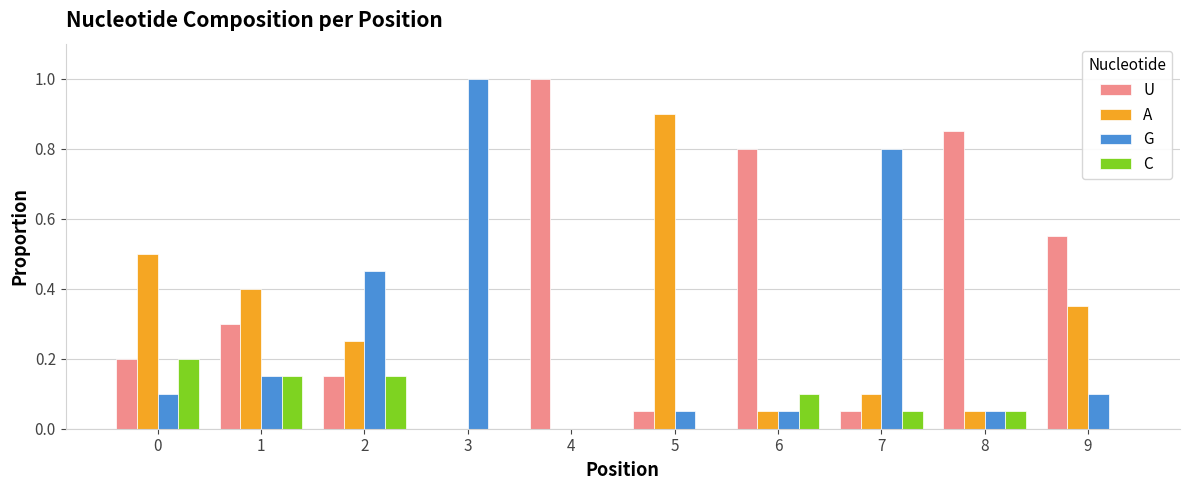

What is the total value across all series at 2?

1.0